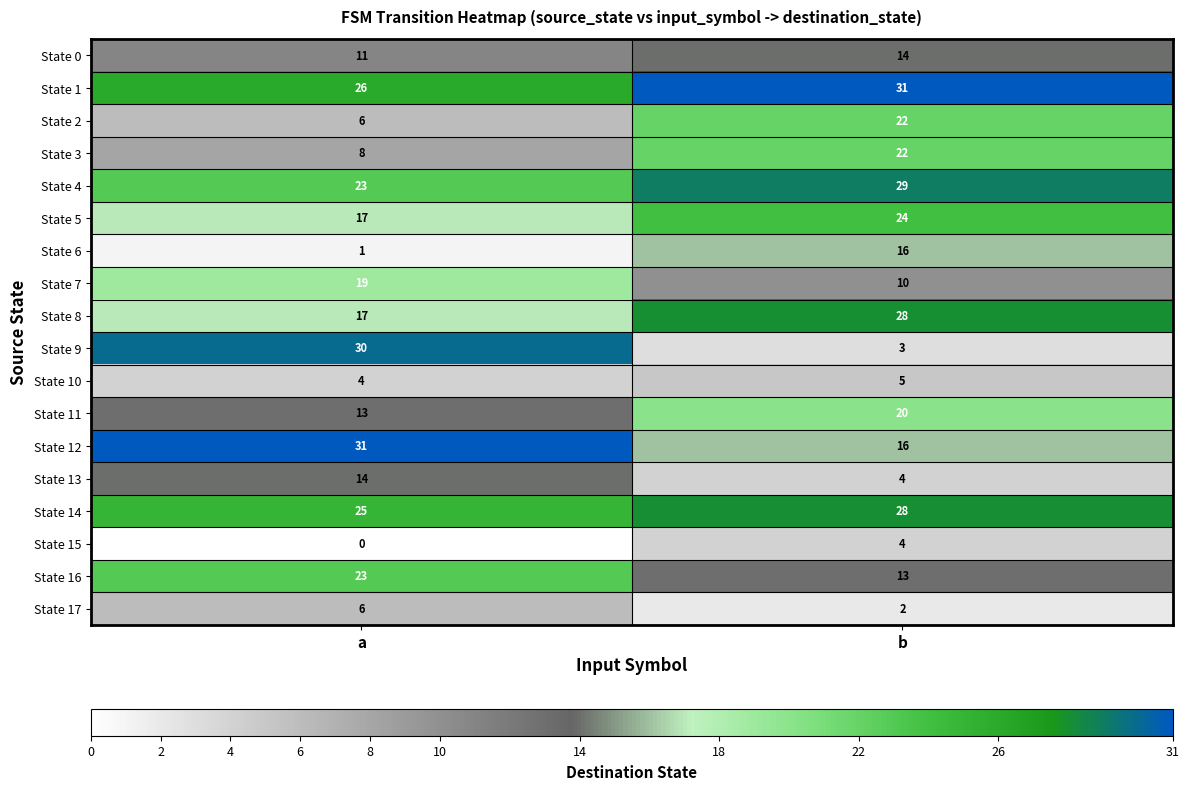

At which label does State 15 reach its minimum?

a